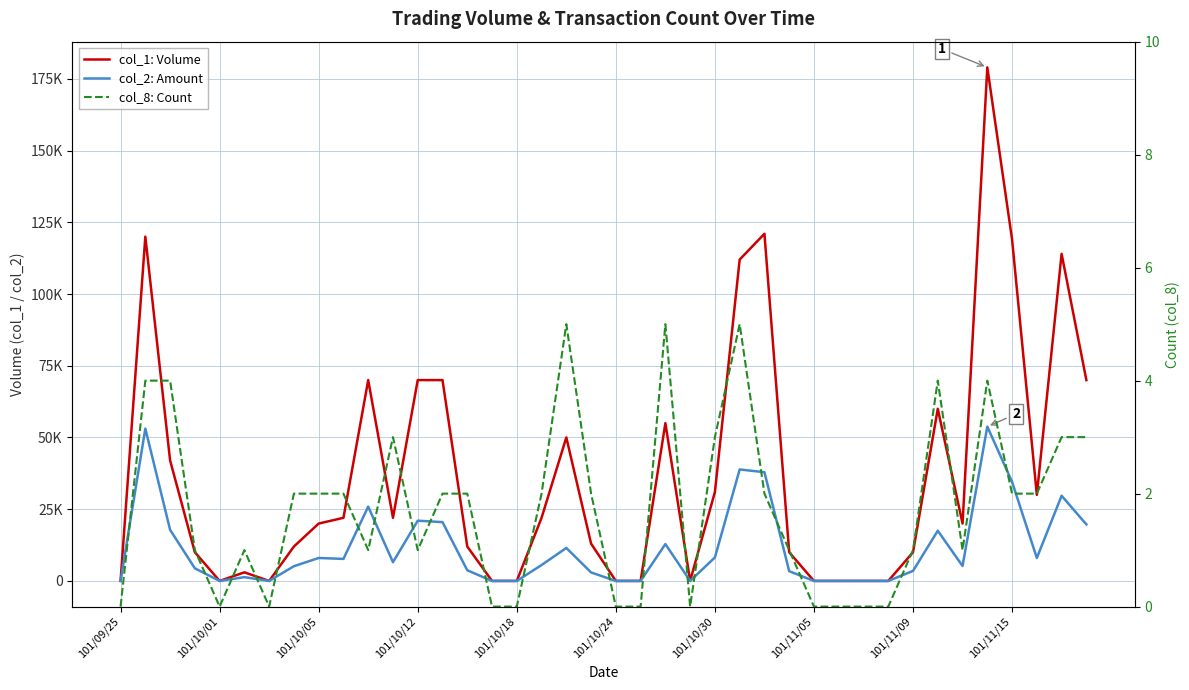

True or false: col_1: Volume has a value of 34895 at 17.

False